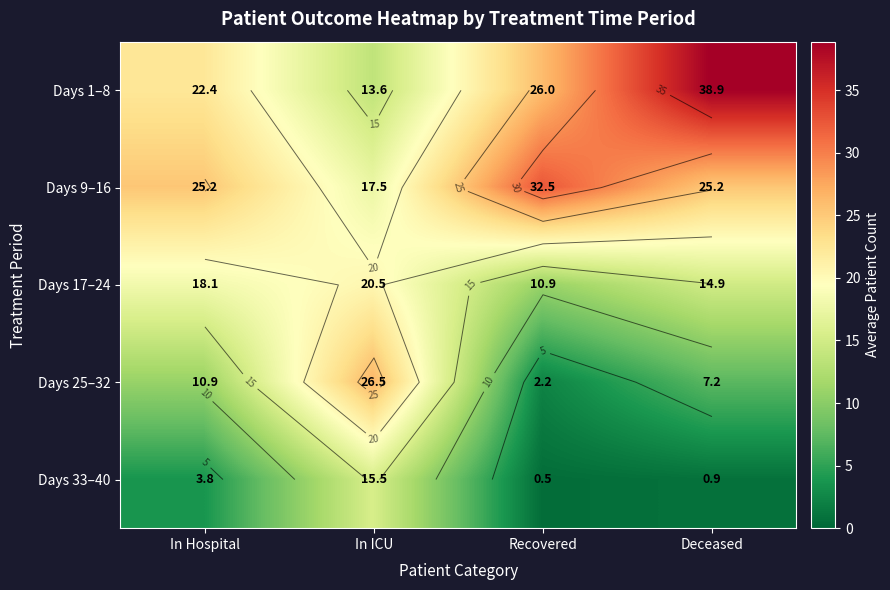

What is the maximum value for Days 17–24?

20.5